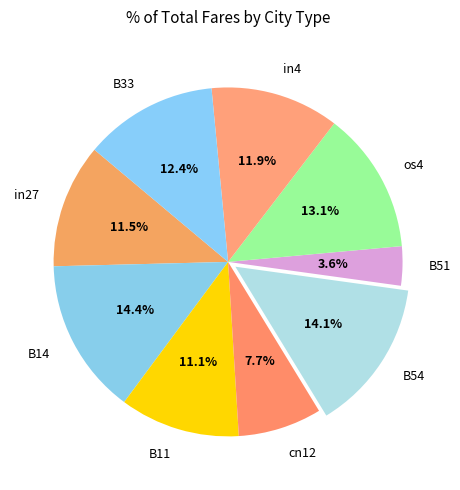

What portion of the pie excludes B14?

85.6%